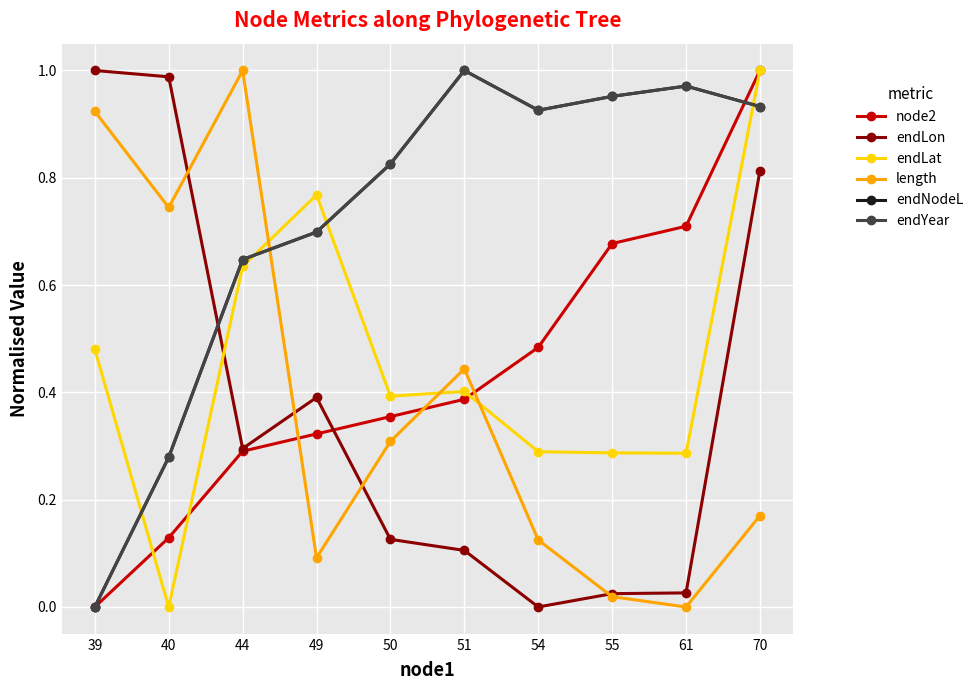

Is the value of endLon at 51 greater than the value of endLat at 55?

No